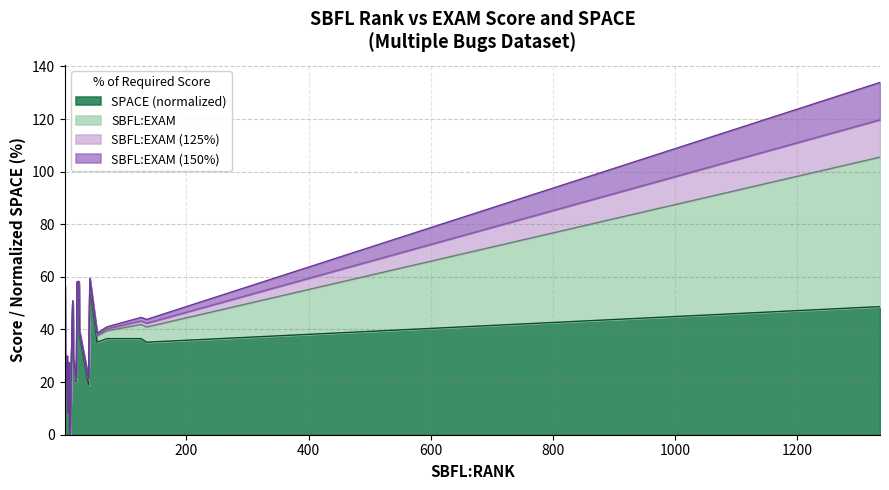

Rank the categories by value from lowest to highest.

9, 10, 6, 3, 40, 20, 7, 8, 2, 4, 15, 5, 12, 54, 135, 70, 77, 126, 25, 1335, 14, 1, 21, 24, 42